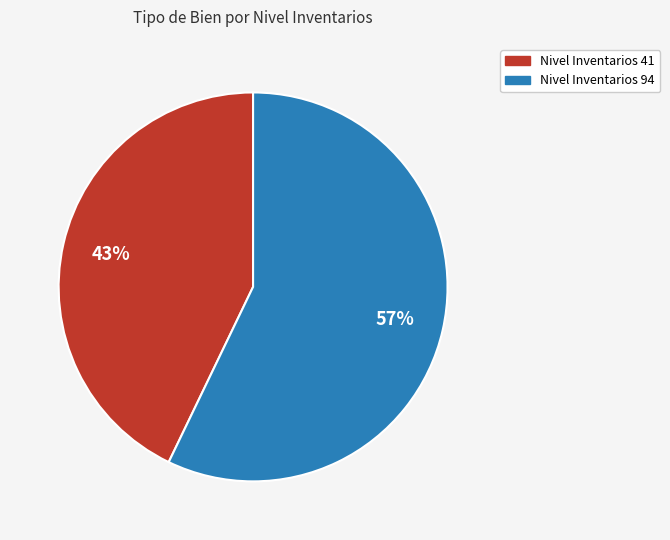

Is there any slice that represents more than half of the pie?

Yes